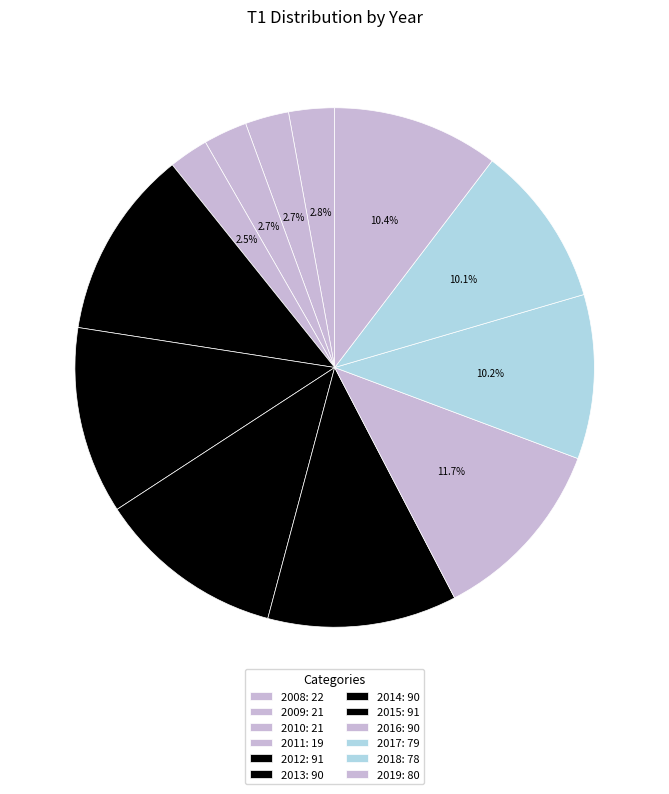

How many slices are in this pie chart?

12